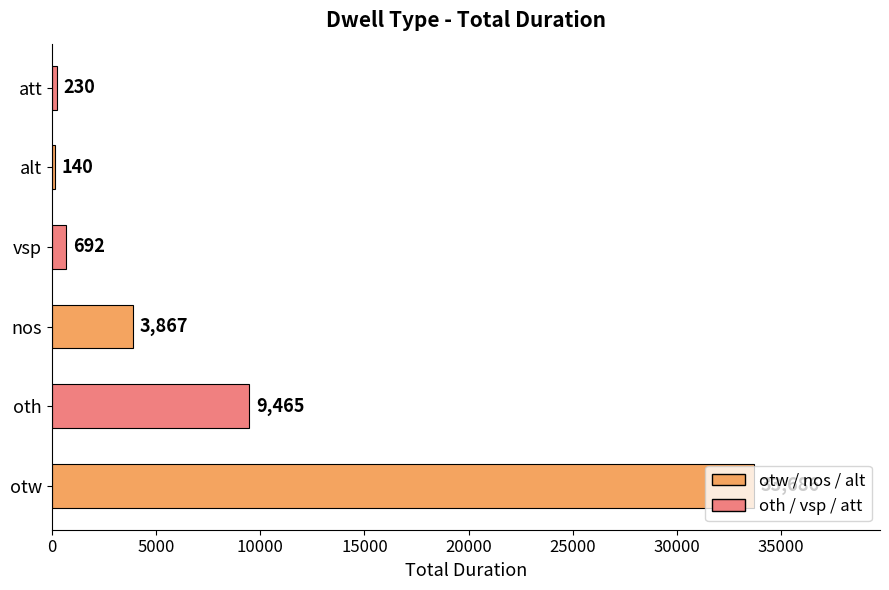

Which has a higher value, otw or nos?

otw